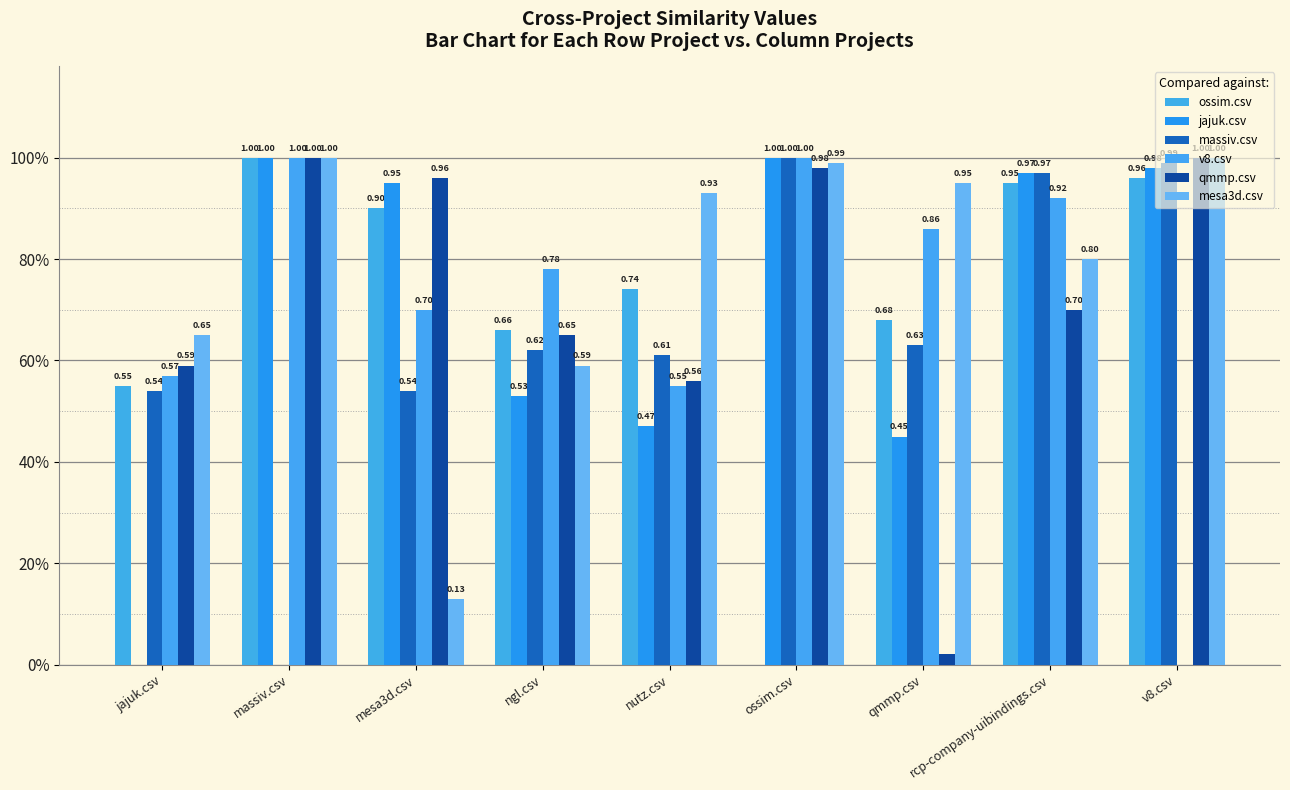

How many values in jajuk.csv are above zero?

8